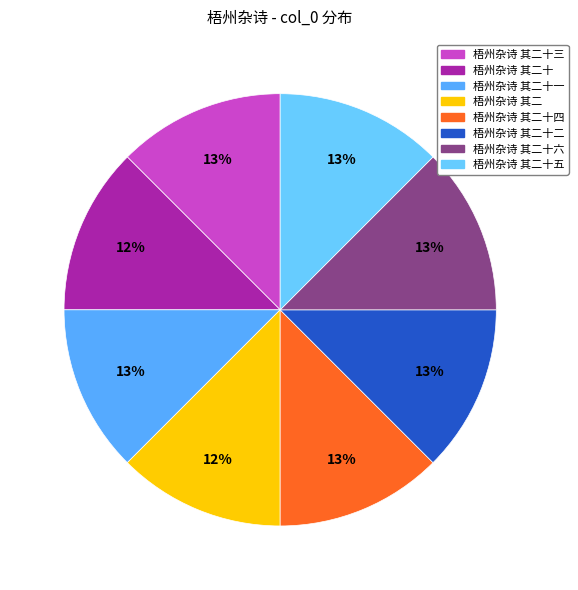

What is the total percentage of 梧州杂诗 其二十五 and 梧州杂诗 其二十三?

25.0%